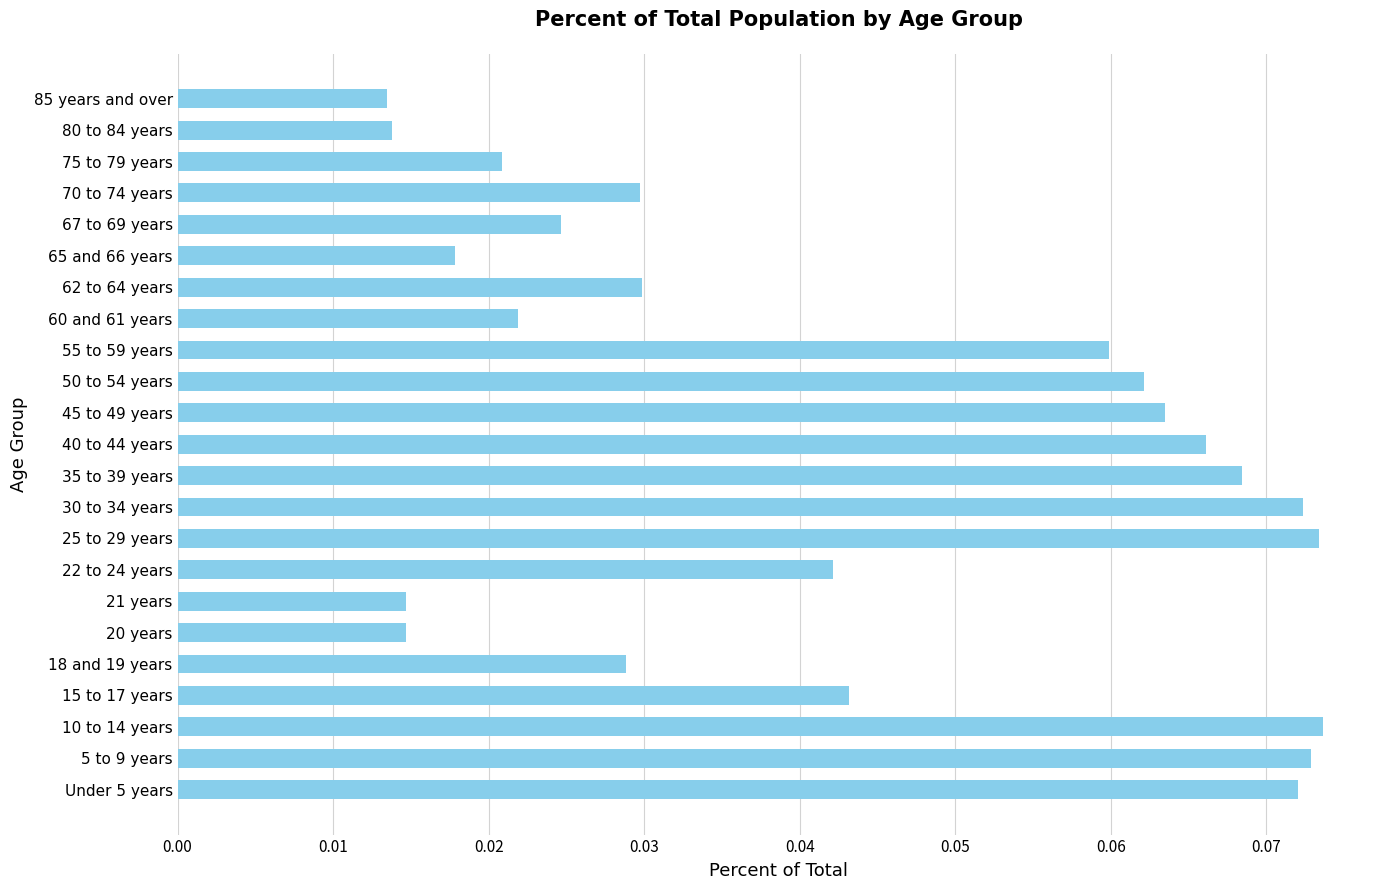

The chart shows a value of 0.0 at 5 to 9 years. True or false?

False